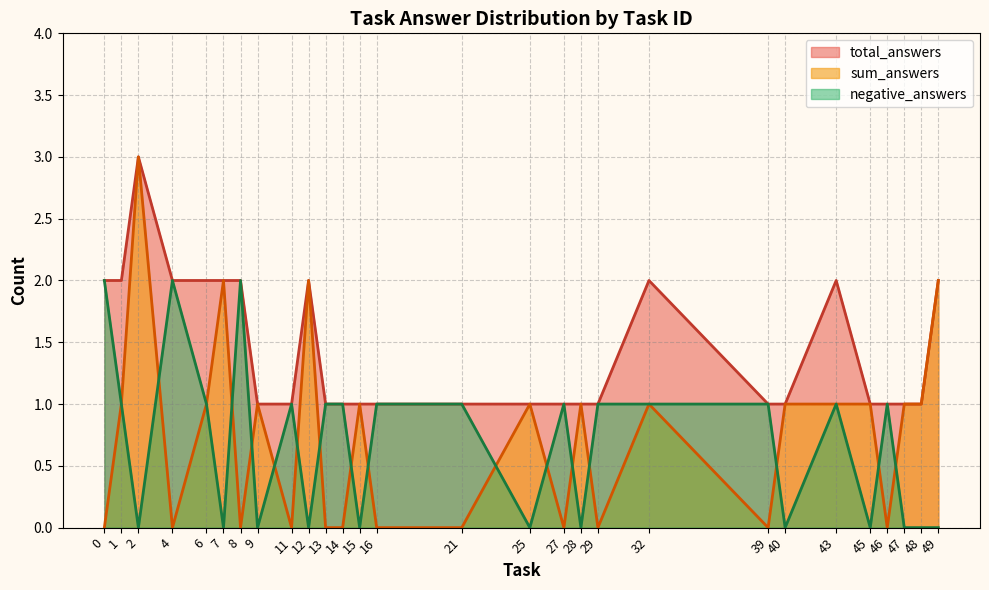

Which series has the largest range (max minus min)?

sum_answers